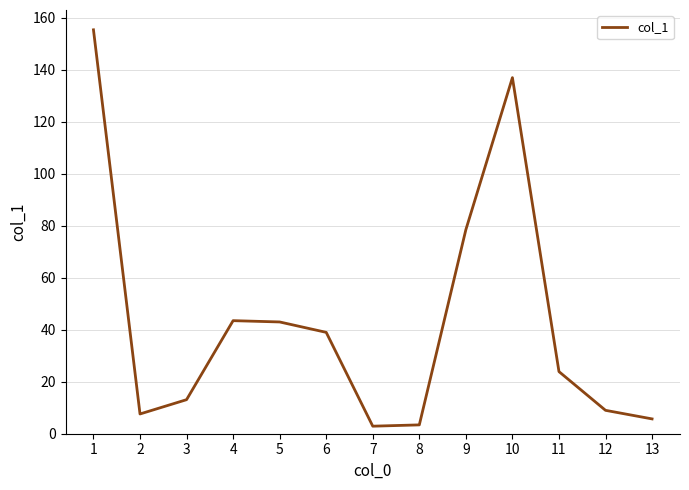

What is the change in value from 6 to 9?

+39.5